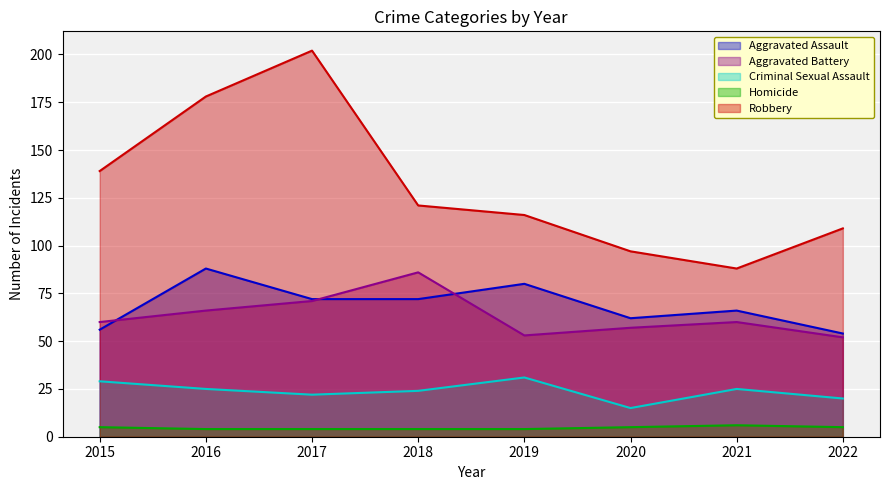

True or false: Aggravated Assault and Aggravated Battery intersect in this chart.

True